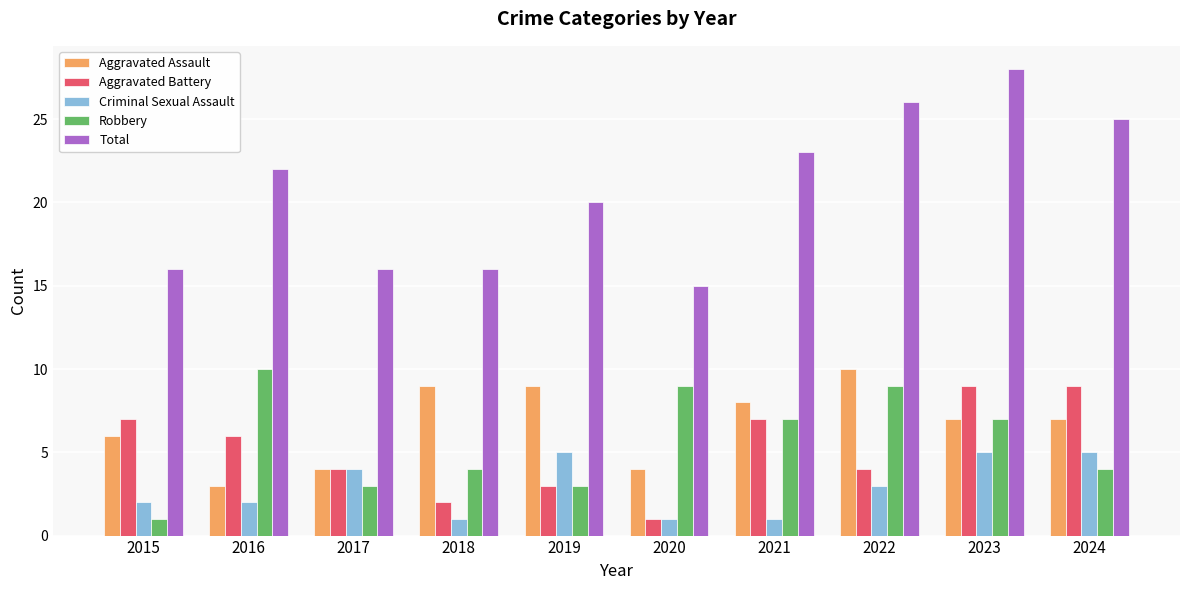

What is the value of the Total bar at the 1st from the left?

16